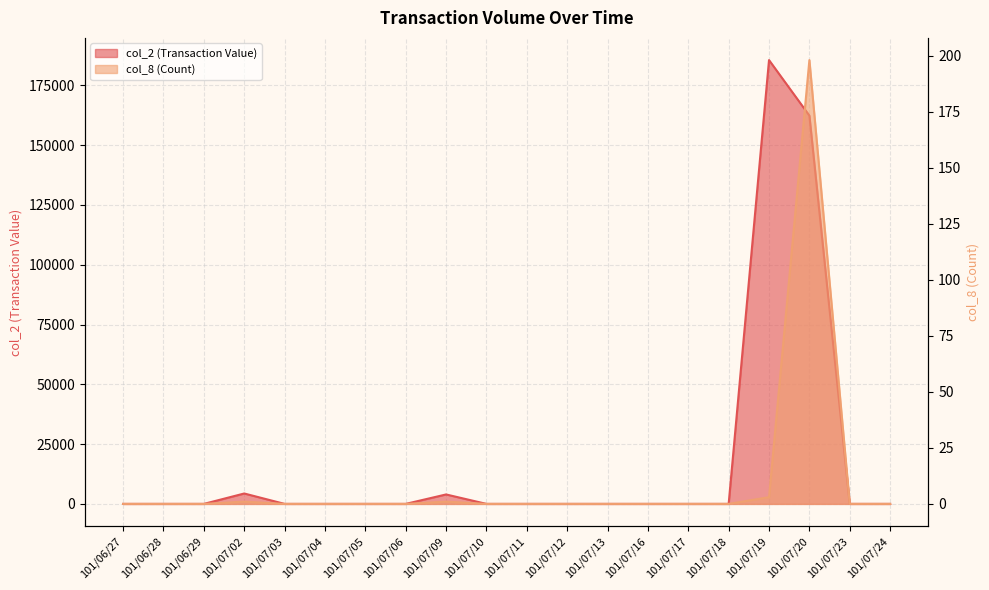

Reading left to right, extract all data points from this chart.

col_2 (Transaction Value): 101/06/27=0	101/06/28=0	101/06/29=0	101/07/02=4350	101/07/03=0	101/07/04=0	101/07/05=0	101/07/06=0	101/07/09=3950	101/07/10=0	101/07/11=0	101/07/12=0	101/07/13=0	101/07/16=0	101/07/17=0	101/07/18=0	101/07/19=185580	101/07/20=162360	101/07/23=0	101/07/24=0
col_8 (Count): 101/06/27=0	101/06/28=0	101/06/29=0	101/07/02=1	101/07/03=0	101/07/04=0	101/07/05=0	101/07/06=0	101/07/09=1	101/07/10=0	101/07/11=0	101/07/12=0	101/07/13=0	101/07/16=0	101/07/17=0	101/07/18=0	101/07/19=3	101/07/20=198	101/07/23=0	101/07/24=0